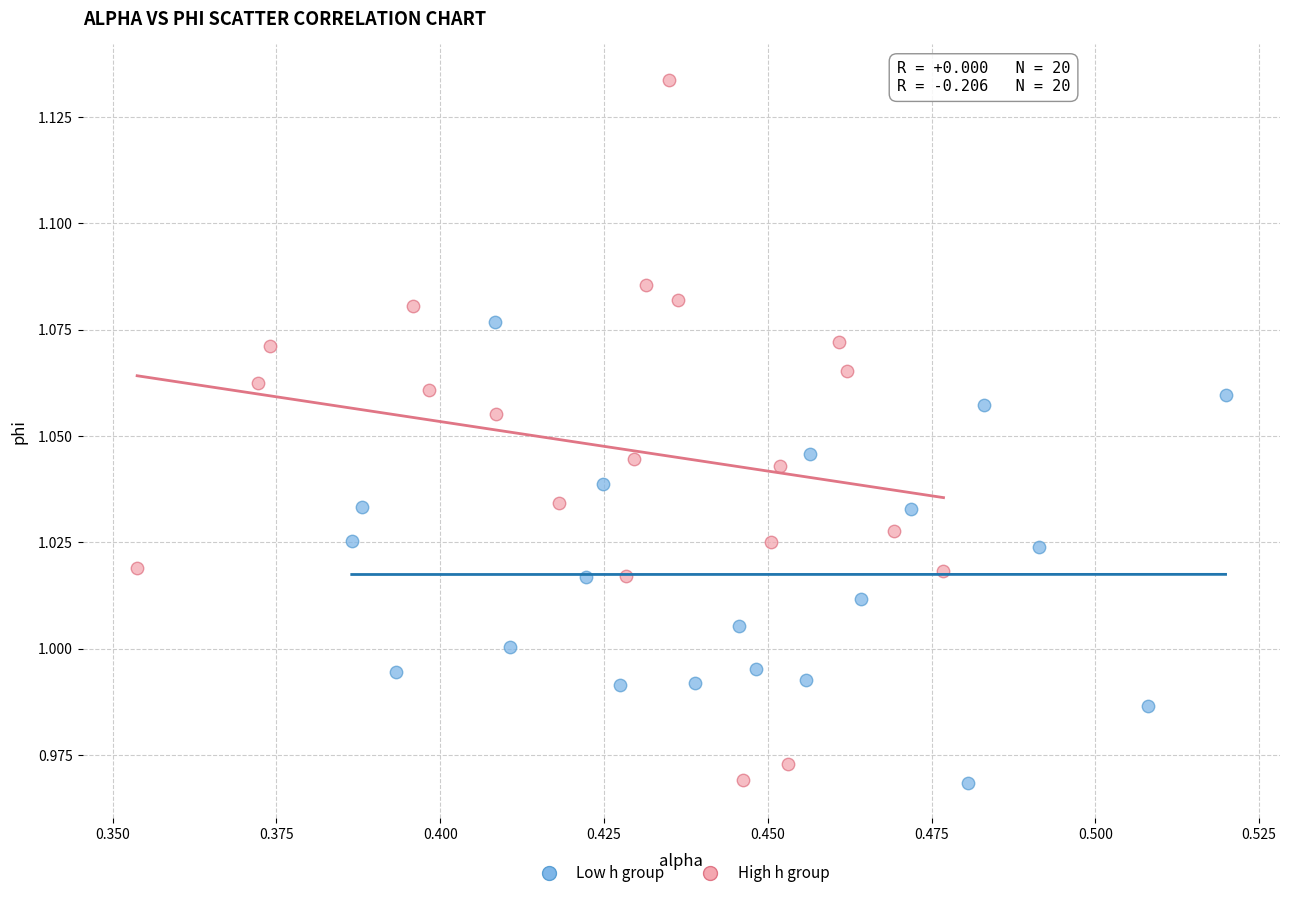

What are all the series names shown in the legend?

Low h group, High h group